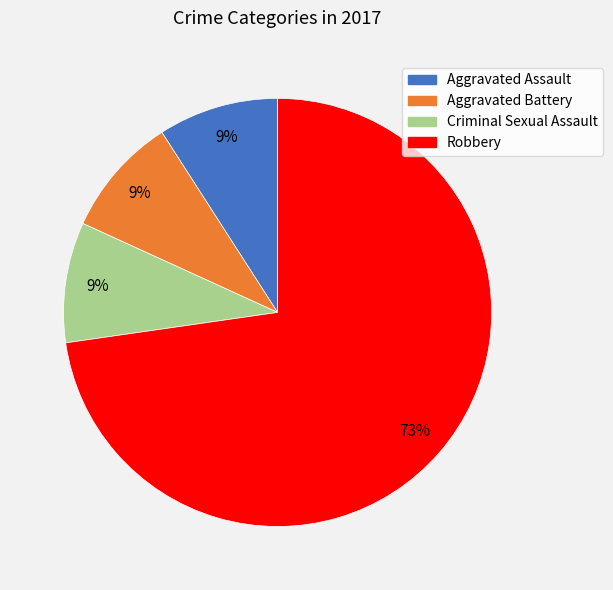

Is the sum of Robbery and Aggravated Battery greater than half?

Yes